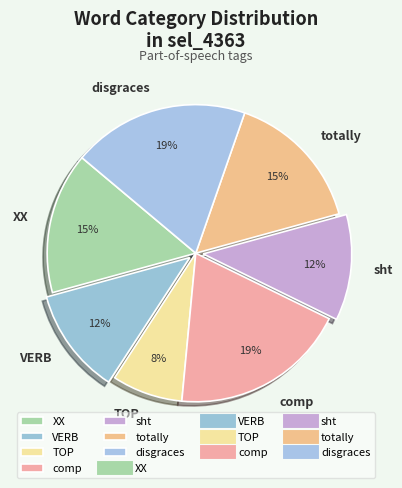

To the nearest percent, what percentage of the pie is totally?

15%